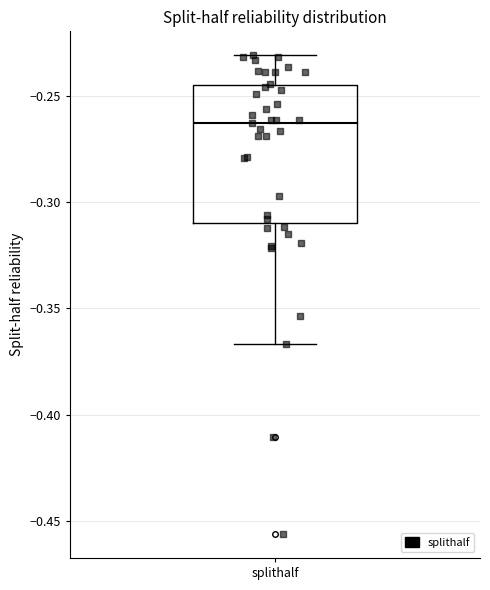

Where does the median line of the box for splithalf sit on the y-axis? The values are not printed on the chart, so give them approximately, as read against the axis.

-0.265